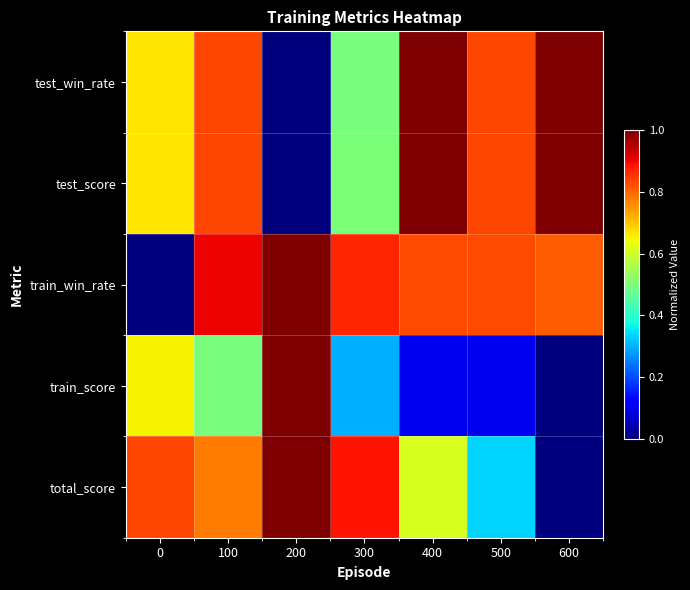

Which series has the widest spread of values?

test_win_rate